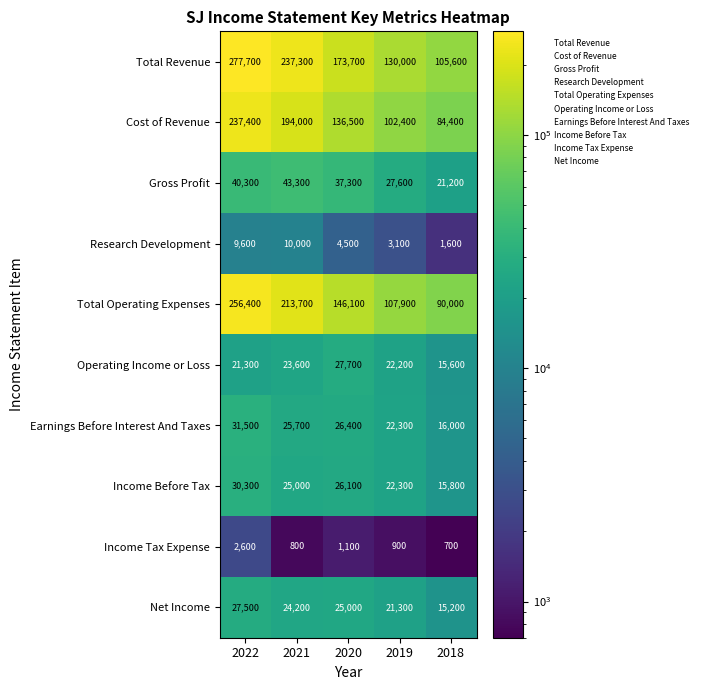

How many Cost of Revenue values are between 102400 and 194000?

3